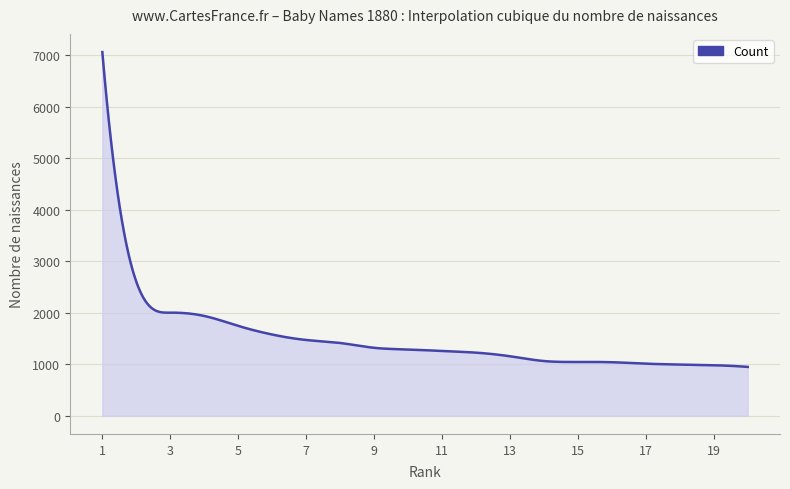

What is the minimum value shown in the chart?

949.0